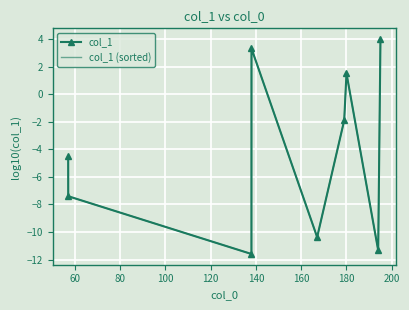

Reading left to right, transcribe all the data shown in this chart.

col_1: -4.5	-7.4	-11.6	3.3	-10.4	-1.9	1.5	-11.3	4.0
col_1 (sorted): -4.5	-7.4	-11.6	3.3	-10.4	-1.9	1.5	-11.3	4.0